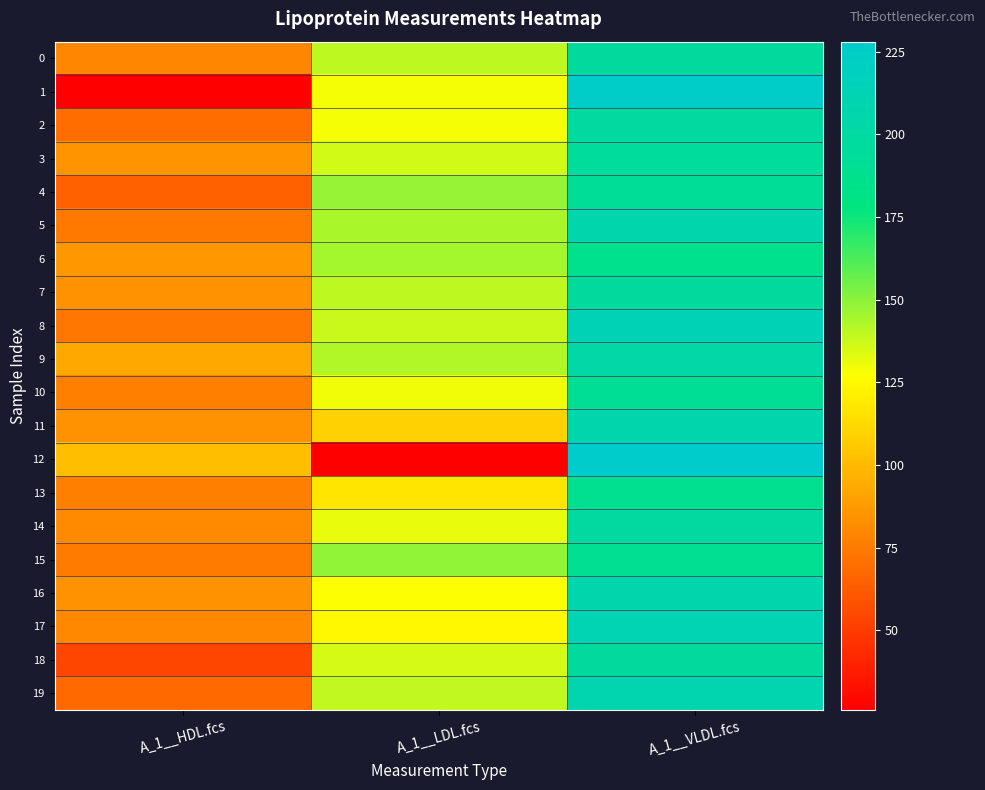

Which label corresponds to the largest value in the chart?

A_1__VLDL.fcs